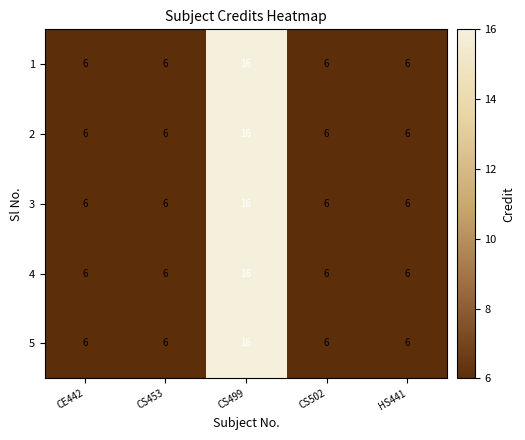

At how many categories does at least one series exceed 12?

1